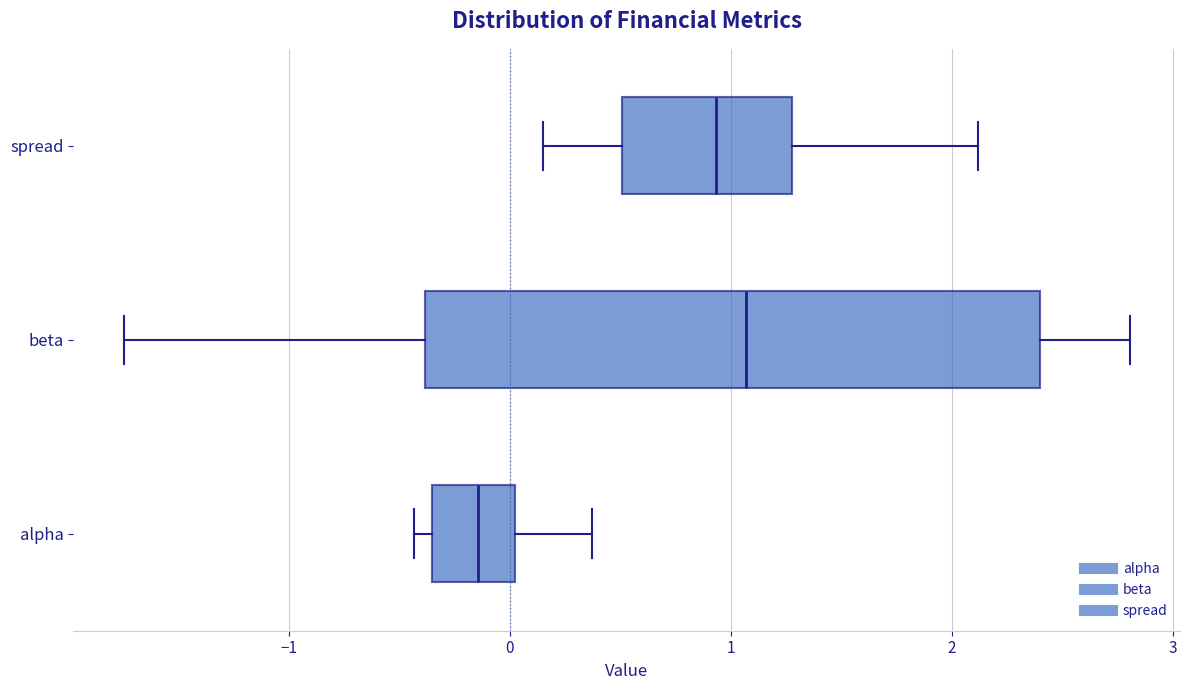

Reading bottom to top, transcribe this box plot: for each box, give where its median line is, the range the box spans, and where its two whiskers end, as read against the x-axis. The values are not printed on the chart, so give them approximately, as read against the axis.

alpha: median -0.1, box -0.4 to 0.0, whiskers -0.4 (just left of the box's left edge) to 0.4
beta: median 1.1, box -0.4 to 2.4, whiskers -1.7 to 2.8
spread: median 0.9, box 0.5 to 1.3, whiskers 0.1 to 2.1